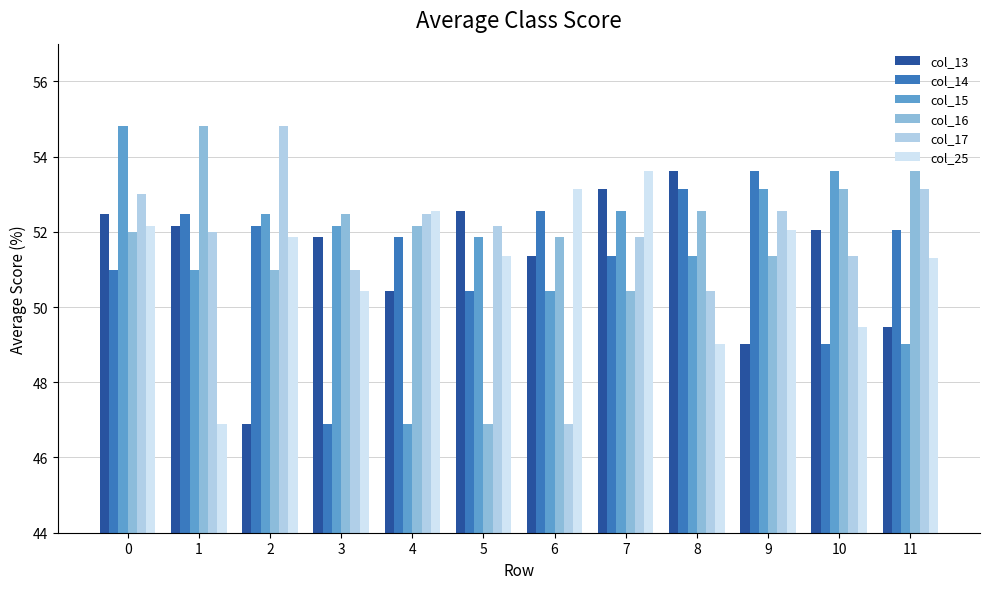

Is the value of col_13 at 9 greater than the value of col_14 at 1?

No